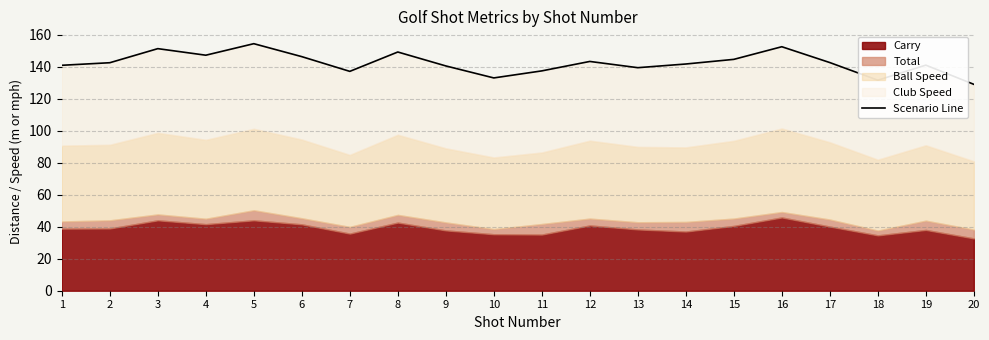

What is the value of the 15th point from the left?

144.6